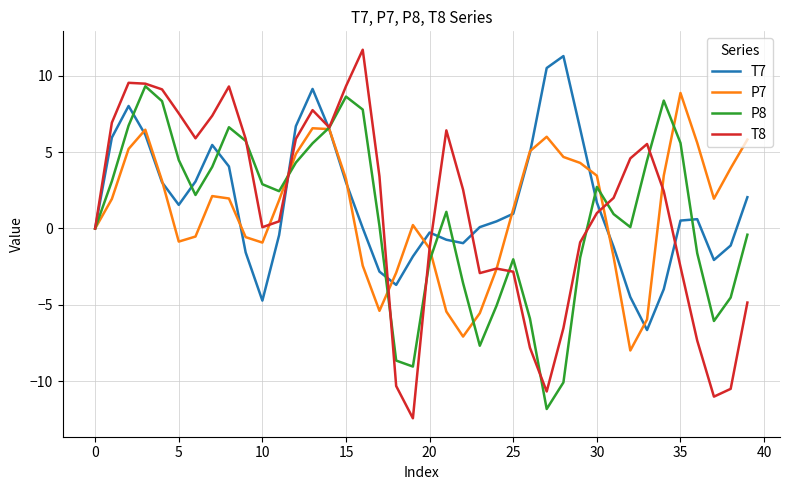

What is the maximum value for P8?

9.3